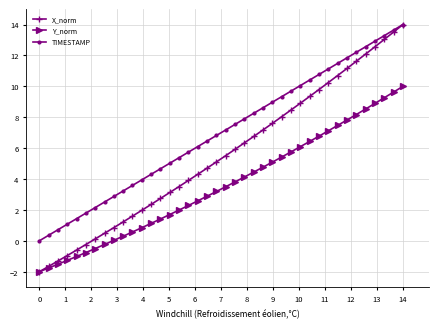

How many values in X_norm are above zero?

34